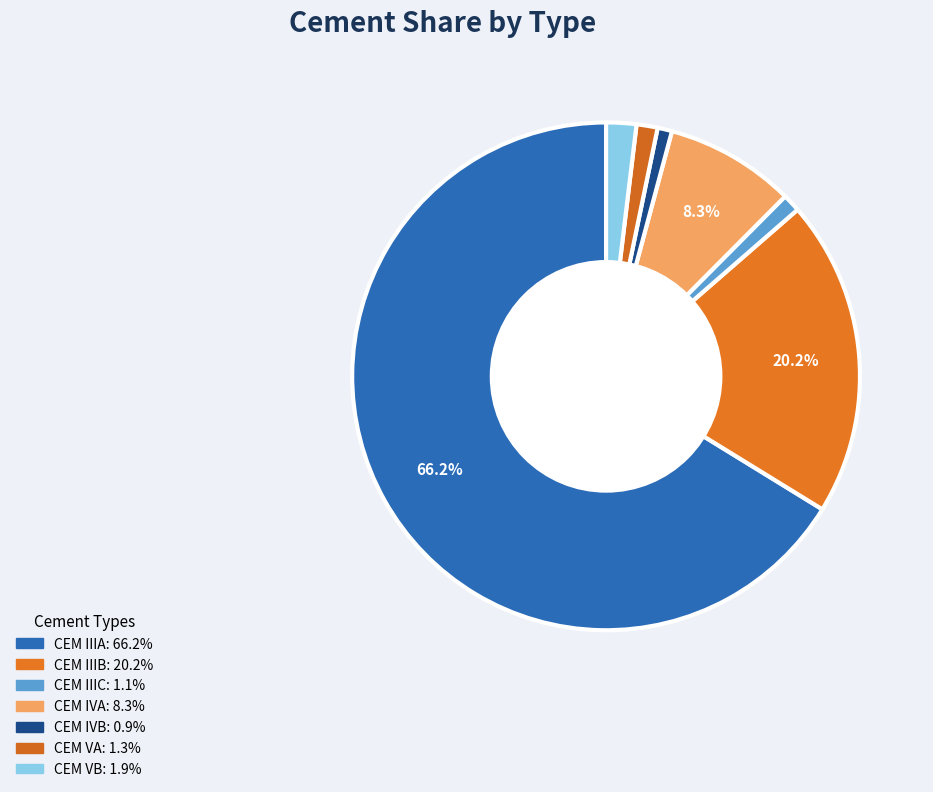

Between CEM VA and CEM VB, which is larger?

CEM VB